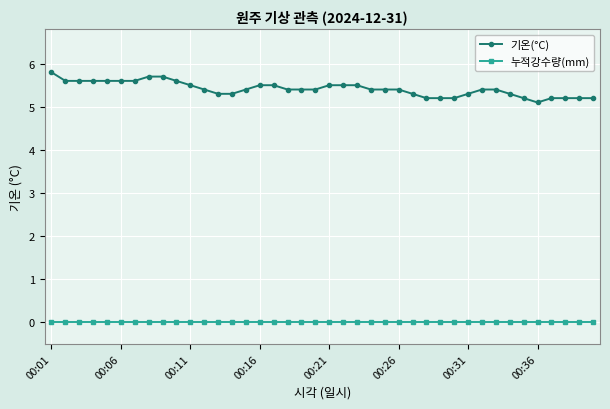

What are all the series names shown in the legend?

기온(°C), 누적강수량(mm)